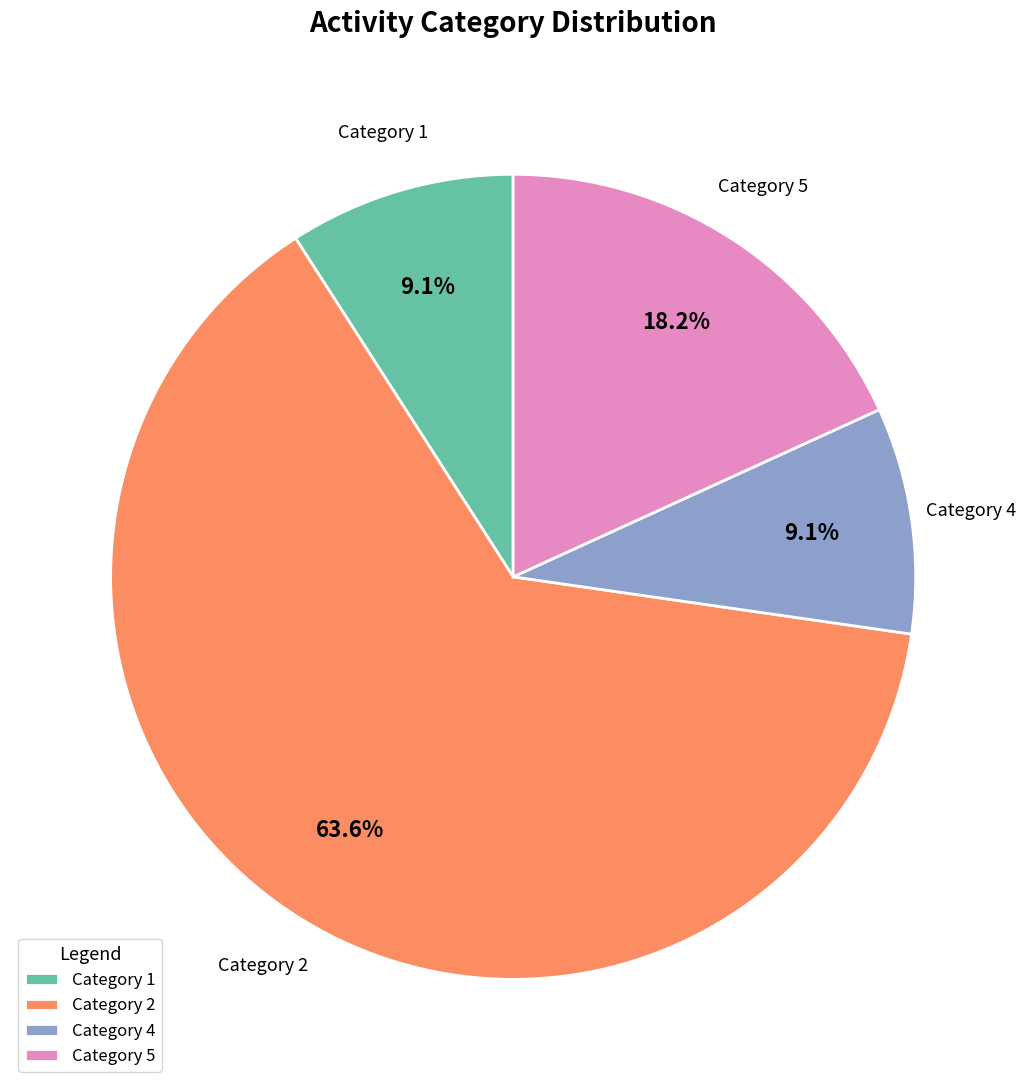

Which category has the biggest portion of the pie?

Category 2